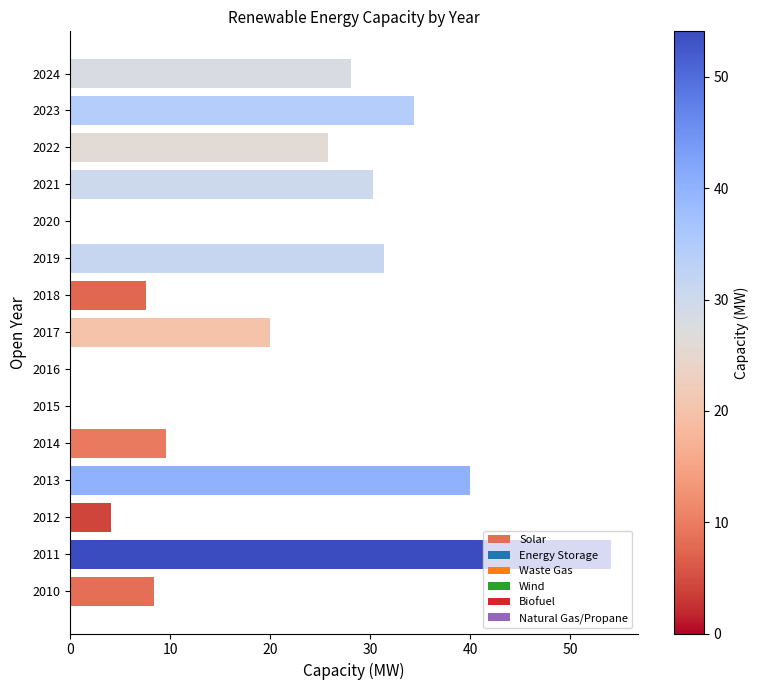

At which category does the chart reach its peak across all series?

2011